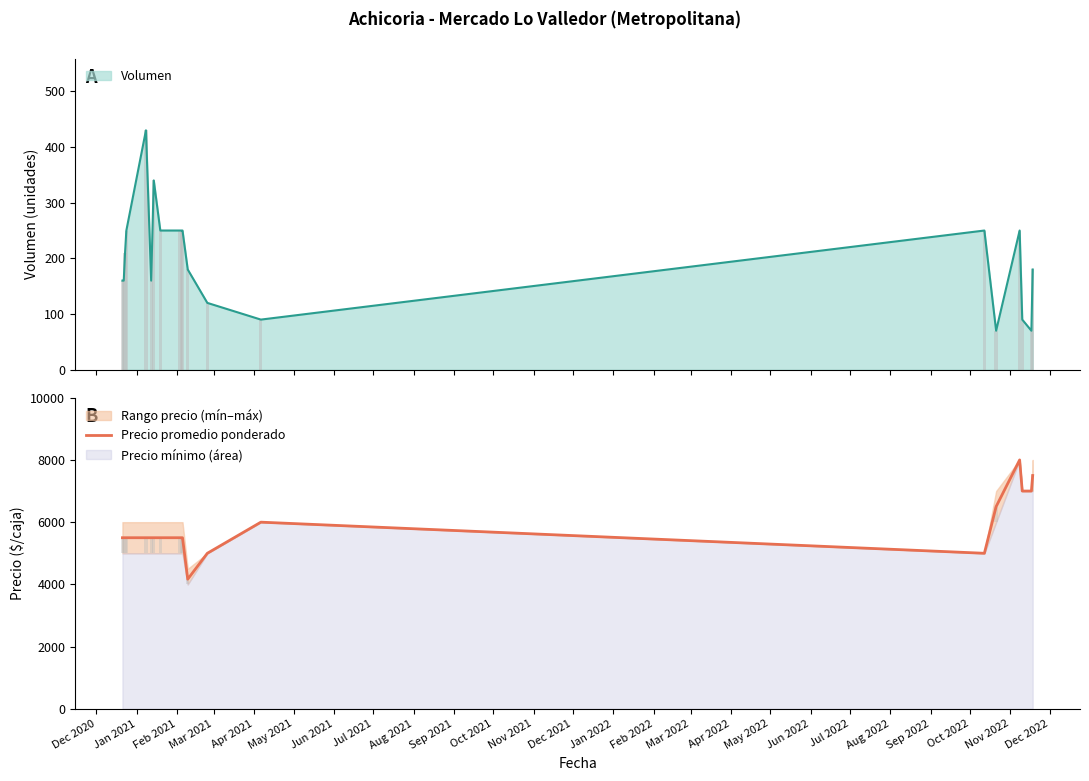

What is the maximum value for Precio promedio ponderado?

8000